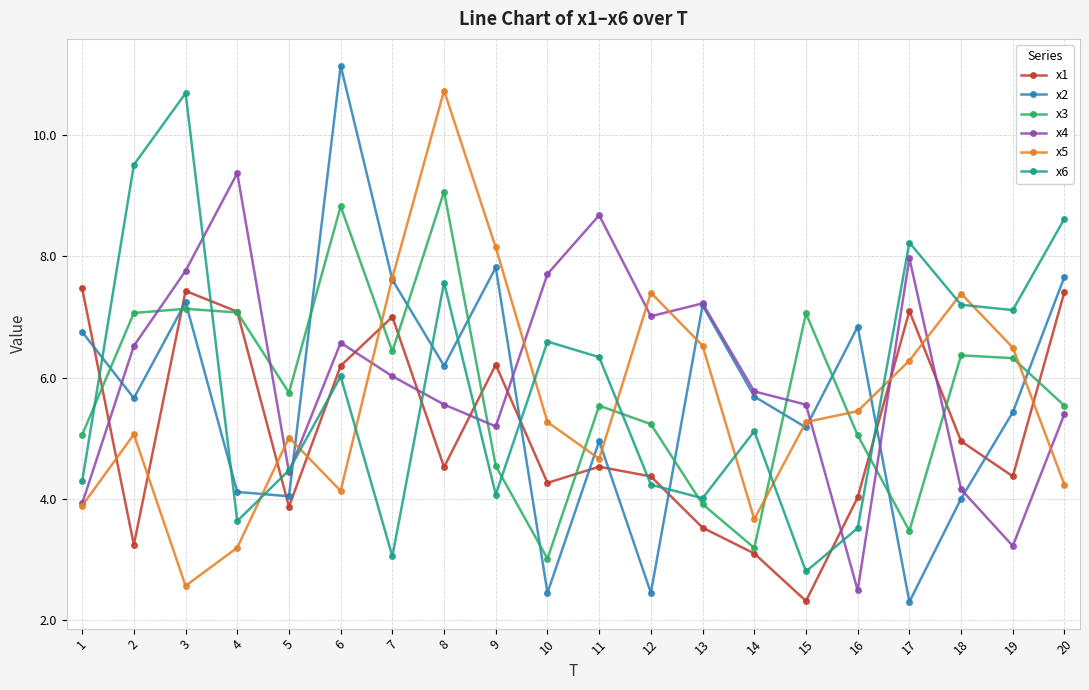

Which label corresponds to the largest value in the chart?

6